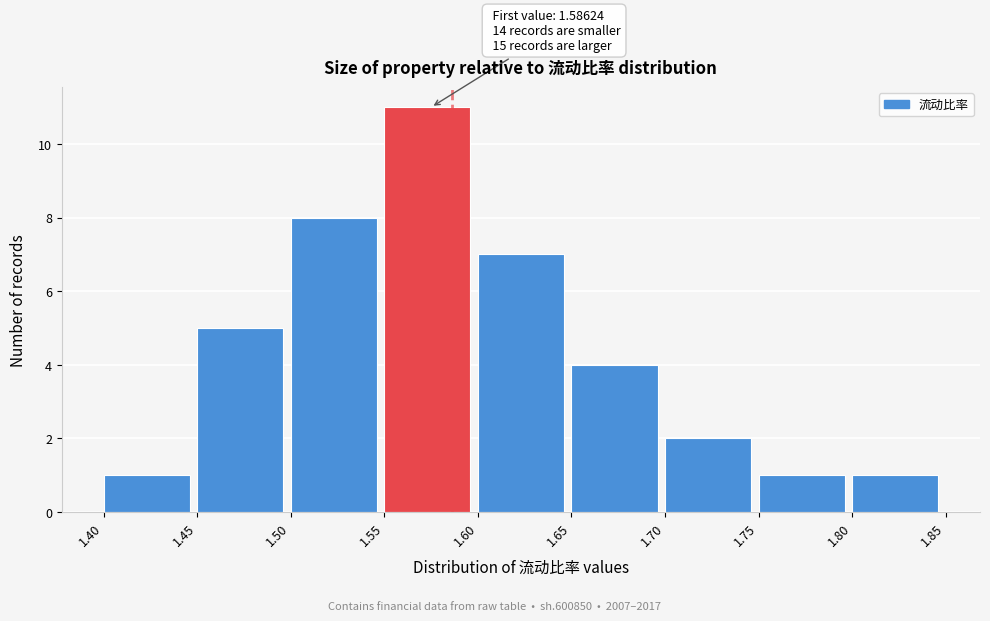

Over which range of the x-axis is the bar tallest?

1.55 to 1.60